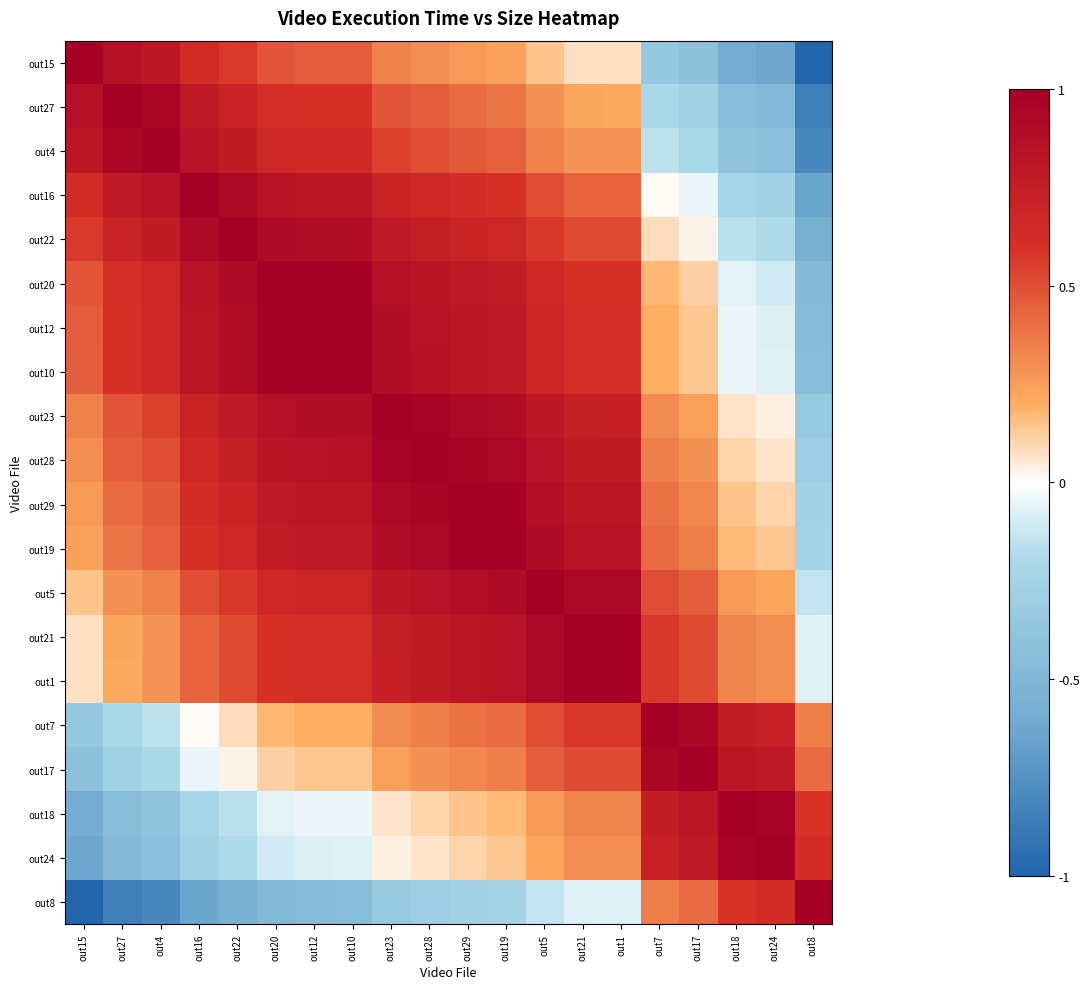

Reading left to right, list all the values displayed in this chart.

out15: out15=1.0	out27=0.9	out4=0.8	out16=0.6	out22=0.6	out20=0.5	out12=0.5	out10=0.5	out23=0.3	out28=0.3	out29=0.3	out19=0.2	out5=0.1	out21=0.1	out1=0.1	out7=-0.3	out17=-0.4	out18=-0.6	out24=-0.6	out8=-1.0
out27: out15=0.9	out27=1.0	out4=0.9	out16=0.8	out22=0.7	out20=0.6	out12=0.6	out10=0.6	out23=0.5	out28=0.4	out29=0.4	out19=0.4	out5=0.3	out21=0.2	out1=0.2	out7=-0.2	out17=-0.3	out18=-0.5	out24=-0.5	out8=-0.9
out4: out15=0.8	out27=0.9	out4=1.0	out16=0.8	out22=0.8	out20=0.7	out12=0.7	out10=0.7	out23=0.5	out28=0.5	out29=0.5	out19=0.4	out5=0.3	out21=0.3	out1=0.3	out7=-0.1	out17=-0.2	out18=-0.4	out24=-0.4	out8=-0.8
out16: out15=0.6	out27=0.8	out4=0.8	out16=1.0	out22=0.9	out20=0.8	out12=0.8	out10=0.8	out23=0.7	out28=0.7	out29=0.6	out19=0.6	out5=0.5	out21=0.4	out1=0.4	out7=0.0	out17=-0.0	out18=-0.2	out24=-0.3	out8=-0.6
out22: out15=0.6	out27=0.7	out4=0.8	out16=0.9	out22=1.0	out20=0.9	out12=0.9	out10=0.9	out23=0.8	out28=0.7	out29=0.7	out19=0.7	out5=0.6	out21=0.5	out1=0.5	out7=0.1	out17=0.0	out18=-0.2	out24=-0.2	out8=-0.6
out20: out15=0.5	out27=0.6	out4=0.7	out16=0.8	out22=0.9	out20=1.0	out12=1.0	out10=1.0	out23=0.9	out28=0.8	out29=0.8	out19=0.8	out5=0.7	out21=0.6	out1=0.6	out7=0.2	out17=0.1	out18=-0.1	out24=-0.1	out8=-0.5
out12: out15=0.5	out27=0.6	out4=0.7	out16=0.8	out22=0.9	out20=1.0	out12=1.0	out10=1.0	out23=0.9	out28=0.9	out29=0.8	out19=0.8	out5=0.7	out21=0.6	out1=0.6	out7=0.2	out17=0.1	out18=-0.0	out24=-0.1	out8=-0.5
out10: out15=0.5	out27=0.6	out4=0.7	out16=0.8	out22=0.9	out20=1.0	out12=1.0	out10=1.0	out23=0.9	out28=0.9	out29=0.8	out19=0.8	out5=0.7	out21=0.6	out1=0.6	out7=0.2	out17=0.1	out18=-0.0	out24=-0.1	out8=-0.5
out23: out15=0.3	out27=0.5	out4=0.5	out16=0.7	out22=0.8	out20=0.9	out12=0.9	out10=0.9	out23=1.0	out28=1.0	out29=0.9	out19=0.9	out5=0.8	out21=0.7	out1=0.7	out7=0.3	out17=0.2	out18=0.1	out24=0.0	out8=-0.3
out28: out15=0.3	out27=0.4	out4=0.5	out16=0.7	out22=0.7	out20=0.8	out12=0.9	out10=0.9	out23=1.0	out28=1.0	out29=1.0	out19=0.9	out5=0.8	out21=0.8	out1=0.8	out7=0.3	out17=0.3	out18=0.1	out24=0.1	out8=-0.3
out29: out15=0.3	out27=0.4	out4=0.5	out16=0.6	out22=0.7	out20=0.8	out12=0.8	out10=0.8	out23=0.9	out28=1.0	out29=1.0	out19=1.0	out5=0.9	out21=0.8	out1=0.8	out7=0.4	out17=0.3	out18=0.1	out24=0.1	out8=-0.3
out19: out15=0.2	out27=0.4	out4=0.4	out16=0.6	out22=0.7	out20=0.8	out12=0.8	out10=0.8	out23=0.9	out28=0.9	out29=1.0	out19=1.0	out5=0.9	out21=0.8	out1=0.8	out7=0.4	out17=0.4	out18=0.2	out24=0.1	out8=-0.2
out5: out15=0.1	out27=0.3	out4=0.3	out16=0.5	out22=0.6	out20=0.7	out12=0.7	out10=0.7	out23=0.8	out28=0.8	out29=0.9	out19=0.9	out5=1.0	out21=0.9	out1=0.9	out7=0.5	out17=0.4	out18=0.3	out24=0.2	out8=-0.1
out21: out15=0.1	out27=0.2	out4=0.3	out16=0.4	out22=0.5	out20=0.6	out12=0.6	out10=0.6	out23=0.7	out28=0.8	out29=0.8	out19=0.8	out5=0.9	out21=1.0	out1=1.0	out7=0.6	out17=0.5	out18=0.3	out24=0.3	out8=-0.1
out1: out15=0.1	out27=0.2	out4=0.3	out16=0.4	out22=0.5	out20=0.6	out12=0.6	out10=0.6	out23=0.7	out28=0.8	out29=0.8	out19=0.8	out5=0.9	out21=1.0	out1=1.0	out7=0.6	out17=0.5	out18=0.3	out24=0.3	out8=-0.1
out7: out15=-0.3	out27=-0.2	out4=-0.1	out16=0.0	out22=0.1	out20=0.2	out12=0.2	out10=0.2	out23=0.3	out28=0.3	out29=0.4	out19=0.4	out5=0.5	out21=0.6	out1=0.6	out7=1.0	out17=0.9	out18=0.8	out24=0.7	out8=0.3
out17: out15=-0.4	out27=-0.3	out4=-0.2	out16=-0.0	out22=0.0	out20=0.1	out12=0.1	out10=0.1	out23=0.2	out28=0.3	out29=0.3	out19=0.4	out5=0.4	out21=0.5	out1=0.5	out7=0.9	out17=1.0	out18=0.8	out24=0.8	out8=0.4
out18: out15=-0.6	out27=-0.5	out4=-0.4	out16=-0.2	out22=-0.2	out20=-0.1	out12=-0.0	out10=-0.0	out23=0.1	out28=0.1	out29=0.1	out19=0.2	out5=0.3	out21=0.3	out1=0.3	out7=0.8	out17=0.8	out18=1.0	out24=1.0	out8=0.6
out24: out15=-0.6	out27=-0.5	out4=-0.4	out16=-0.3	out22=-0.2	out20=-0.1	out12=-0.1	out10=-0.1	out23=0.0	out28=0.1	out29=0.1	out19=0.1	out5=0.2	out21=0.3	out1=0.3	out7=0.7	out17=0.8	out18=1.0	out24=1.0	out8=0.6
out8: out15=-1.0	out27=-0.9	out4=-0.8	out16=-0.6	out22=-0.6	out20=-0.5	out12=-0.5	out10=-0.5	out23=-0.3	out28=-0.3	out29=-0.3	out19=-0.2	out5=-0.1	out21=-0.1	out1=-0.1	out7=0.3	out17=0.4	out18=0.6	out24=0.6	out8=1.0